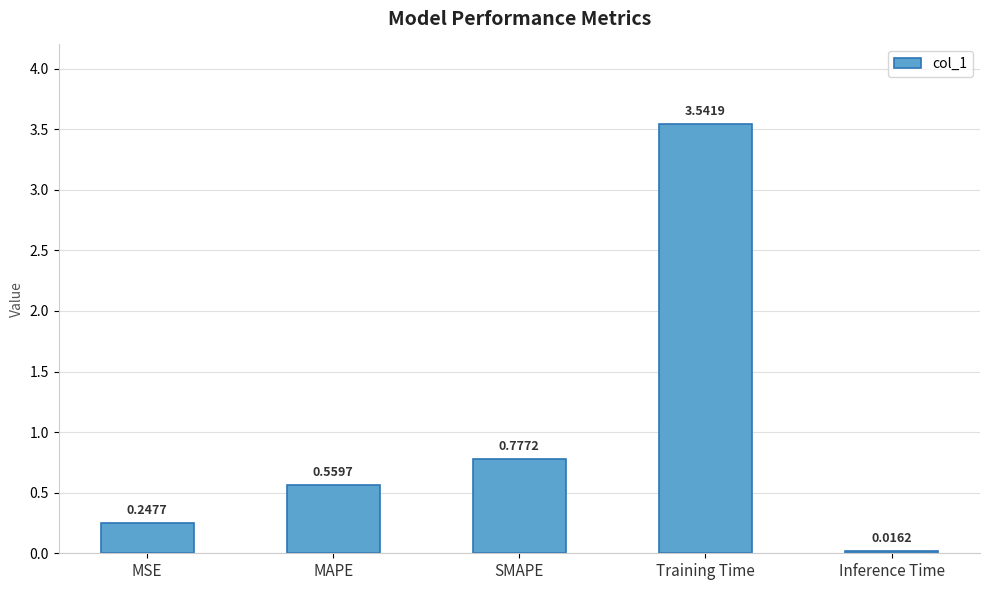

What is the change in value from MAPE to SMAPE?

+0.2